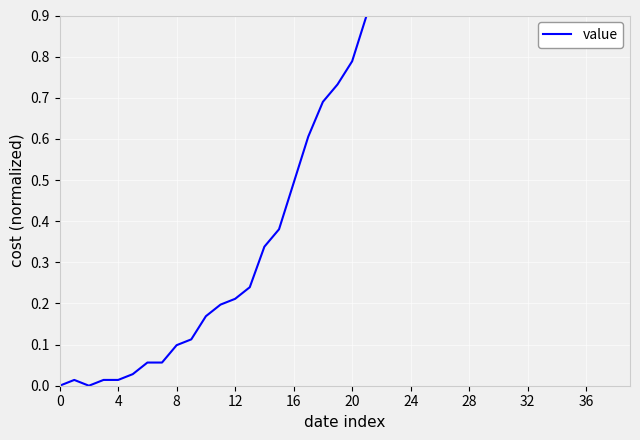

Count the number of categories in the chart.

40